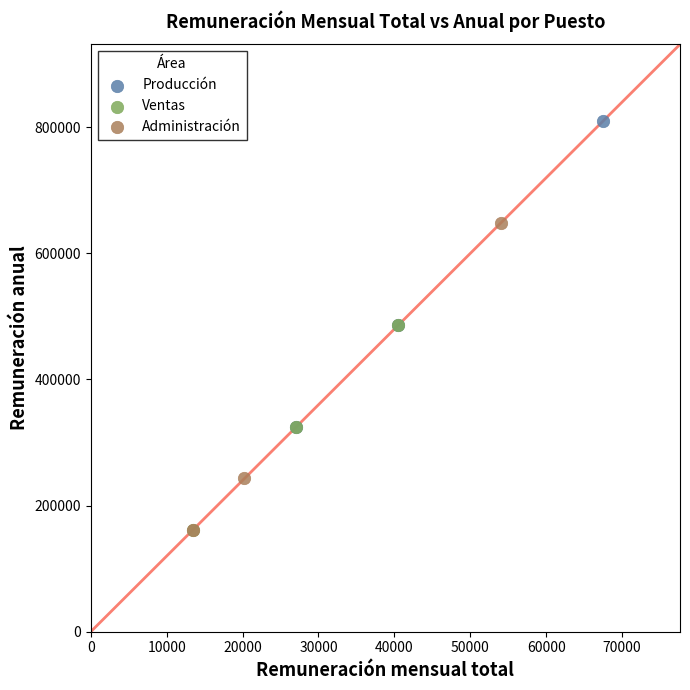

Which series reaches the maximum Y coordinate?

Producción